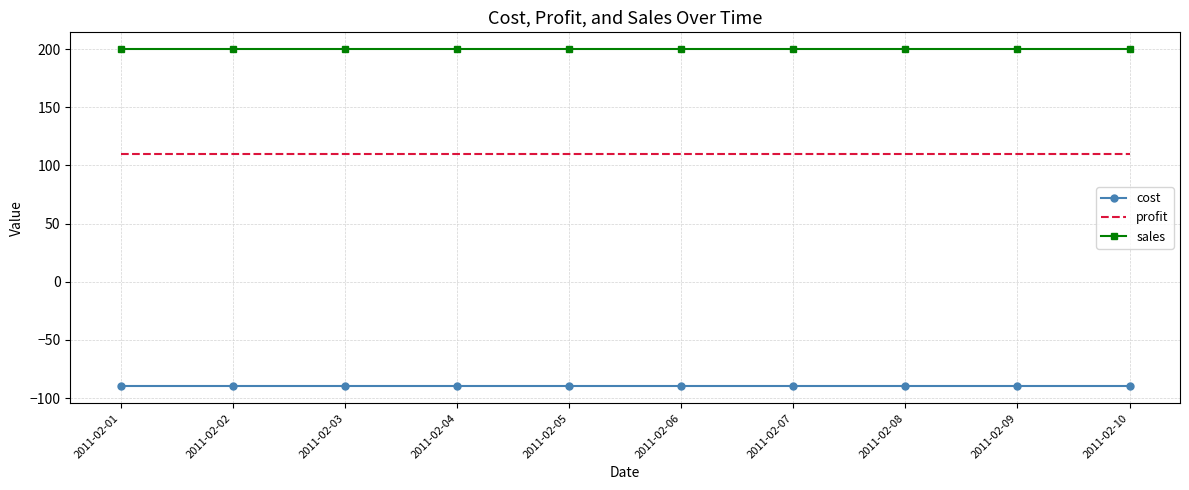

Which series has the largest total across all categories?

sales